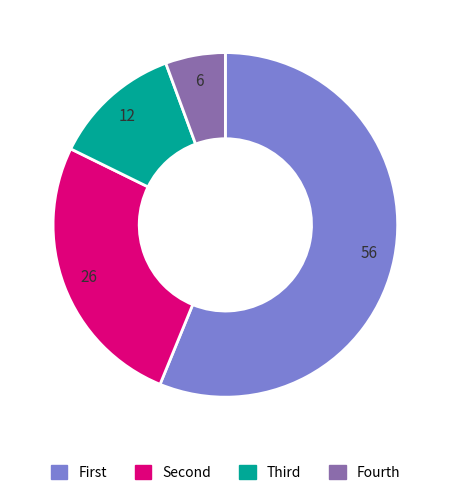

Which slice is the smallest?

Fourth